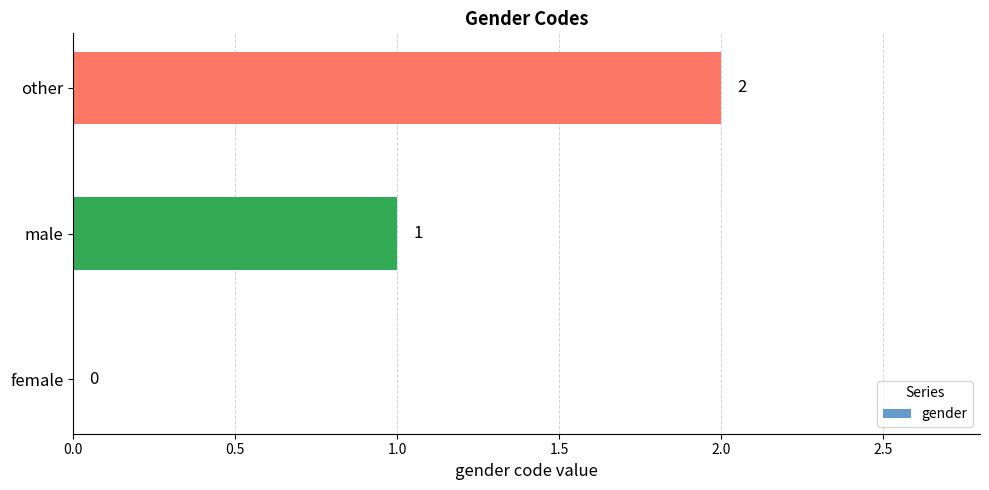

Between female and male, which is larger?

male